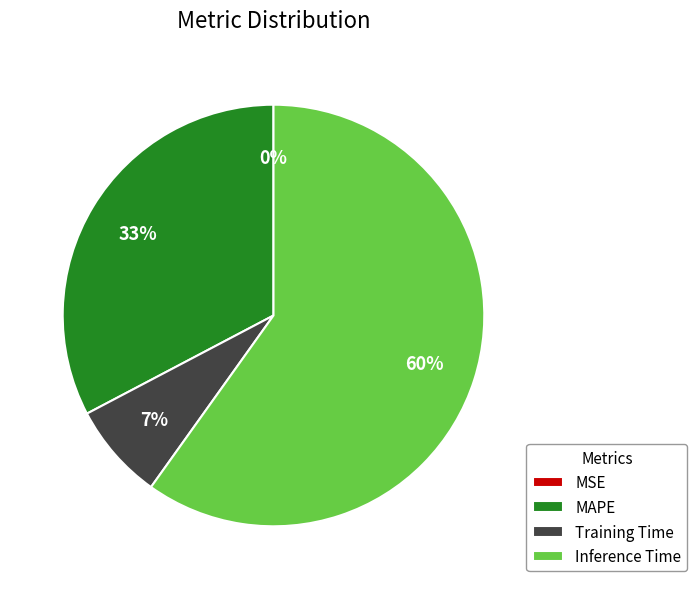

True or false: MAPE accounts for 41% of the total.

False